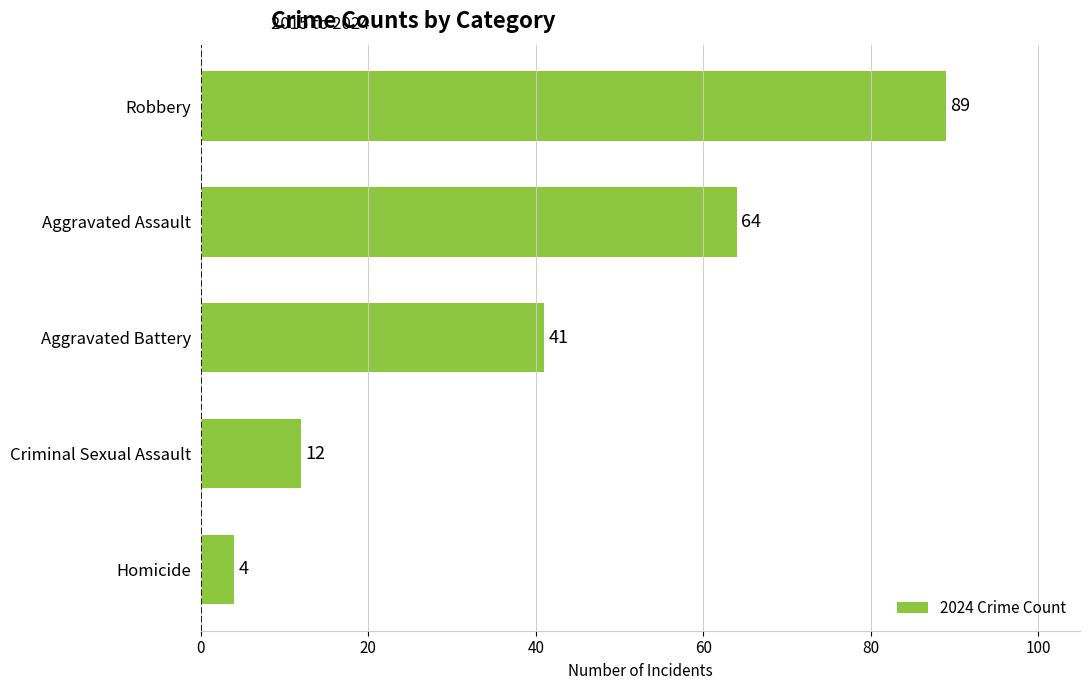

Read the value at Aggravated Battery.

41